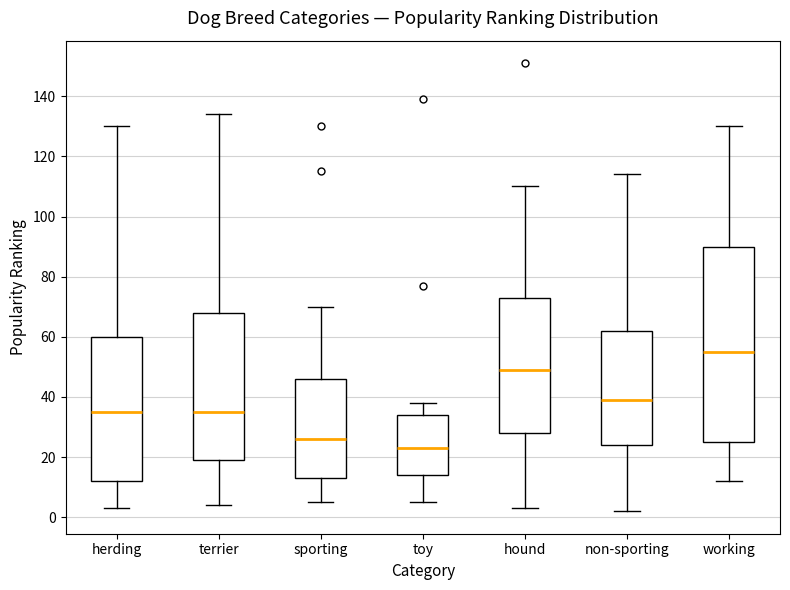

Reading left to right, read every box against the y-axis: the position of its median line, the range the box covers, and the ends of its whiskers. The values are not printed on the chart, so give them approximately, as read against the axis.

herding: median 36, box 12 to 60, whiskers 4 to 130
terrier: median 36, box 20 to 68, whiskers 4 to 134
sporting: median 26, box 14 to 46, whiskers 6 to 70
toy: median 24, box 14 to 34, whiskers 6 to 38
hound: median 50, box 28 to 74, whiskers 4 to 110
non-sporting: median 40, box 24 to 62, whiskers 2 to 114
working: median 56, box 26 to 90, whiskers 12 to 130